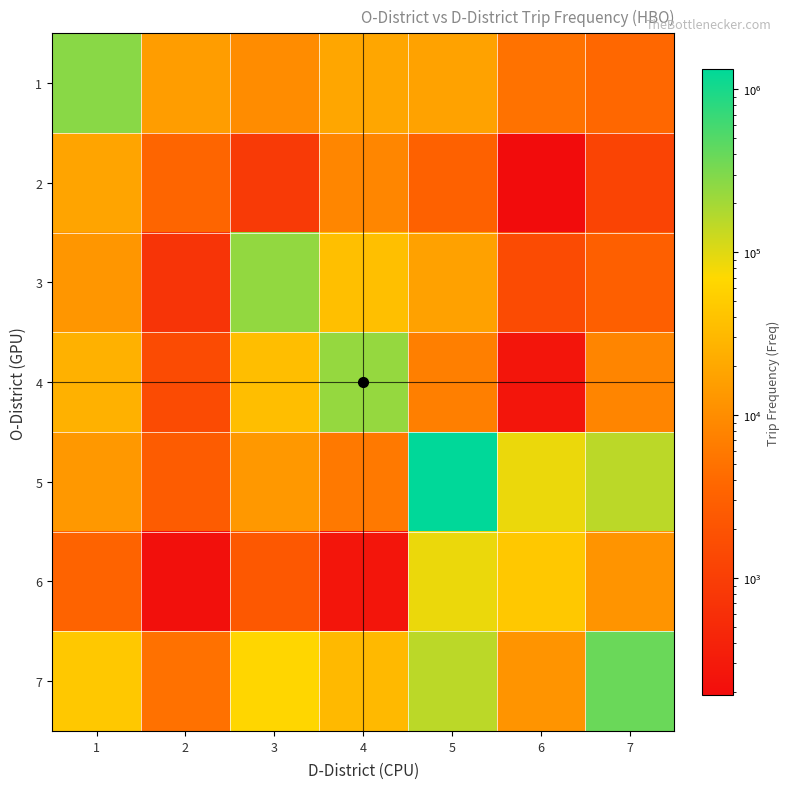

Reading left to right, what are all the values shown in this chart?

1: 1=271393.9	2=15134.9	3=9838.5	4=19017.5	5=17177.7	6=5100.5	7=3825.7
2: 1=18078.0	2=3554.3	3=872.3	4=8490.1	5=3127.3	6=191.1	7=1205.4
3: 1=12898.4	2=714.8	3=242090.8	4=36200.3	5=16611.8	6=1505.0	7=2890.1
4: 1=25307.2	2=1504.2	3=34774.4	4=233017.6	5=7040.6	6=256.4	7=8234.6
5: 1=13461.9	2=2670.5	3=13660.0	4=6042.1	5=1333398.4	6=87307.9	7=152422.1
6: 1=3398.6	2=218.5	3=2303.5	4=256.4	5=87307.9	6=45123.2	7=12034.5
7: 1=46605.3	2=4950.6	3=66657.0	4=31410.4	5=152422.1	6=12034.5	7=389045.7